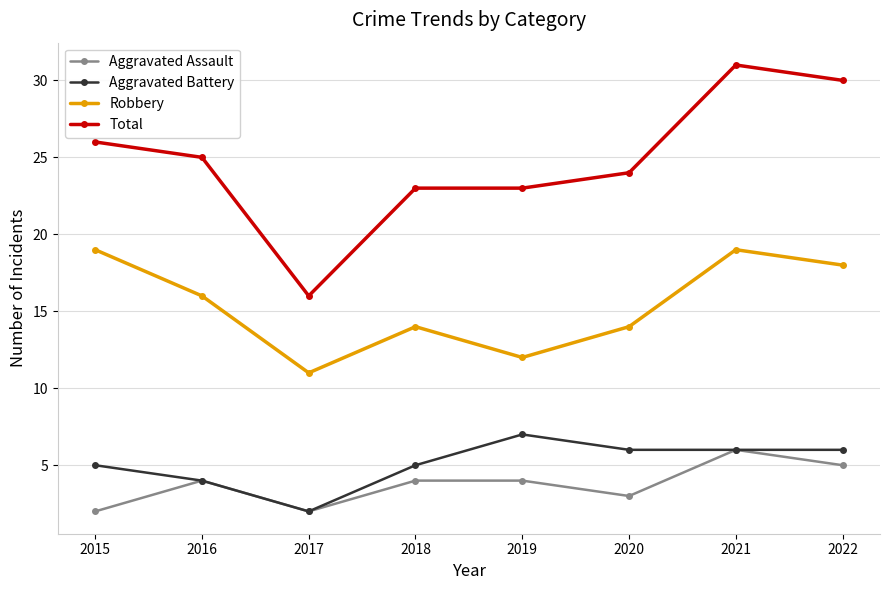

Reading left to right, list all the values displayed in this chart.

Aggravated Assault: 2015=2	2016=4	2017=2	2018=4	2019=4	2020=3	2021=6	2022=5
Aggravated Battery: 2015=5	2016=4	2017=2	2018=5	2019=7	2020=6	2021=6	2022=6
Robbery: 2015=19	2016=16	2017=11	2018=14	2019=12	2020=14	2021=19	2022=18
Total: 2015=26	2016=25	2017=16	2018=23	2019=23	2020=24	2021=31	2022=30